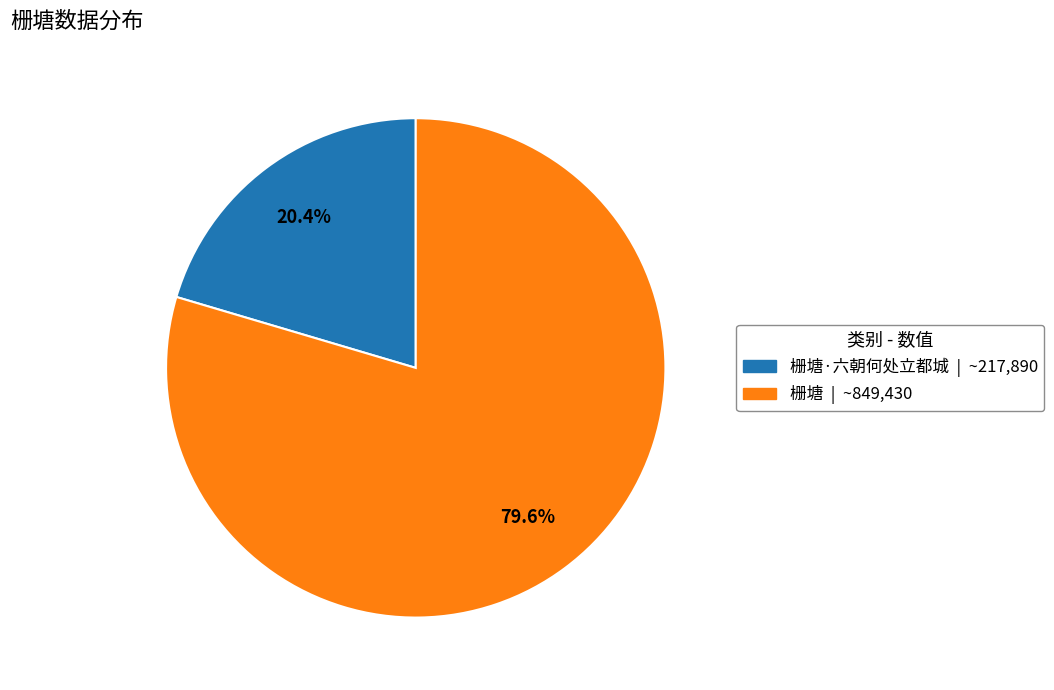

Does any single category account for the majority?

Yes